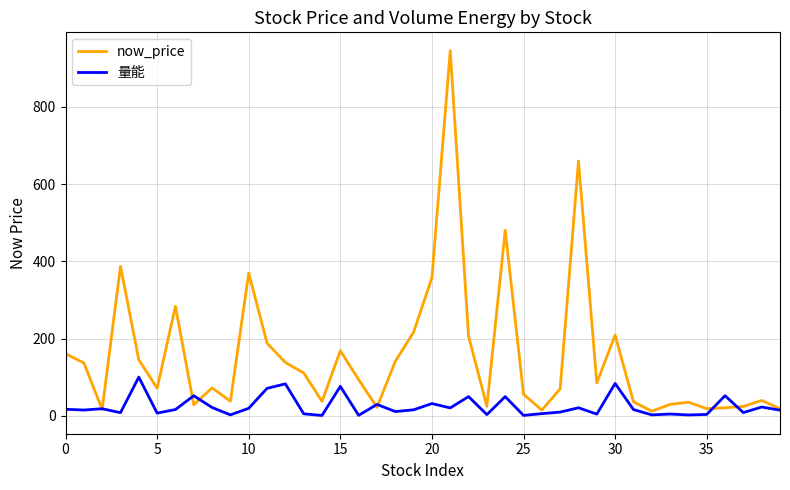

Rank the series by their average value, from highest to lowest.

now_price, 量能